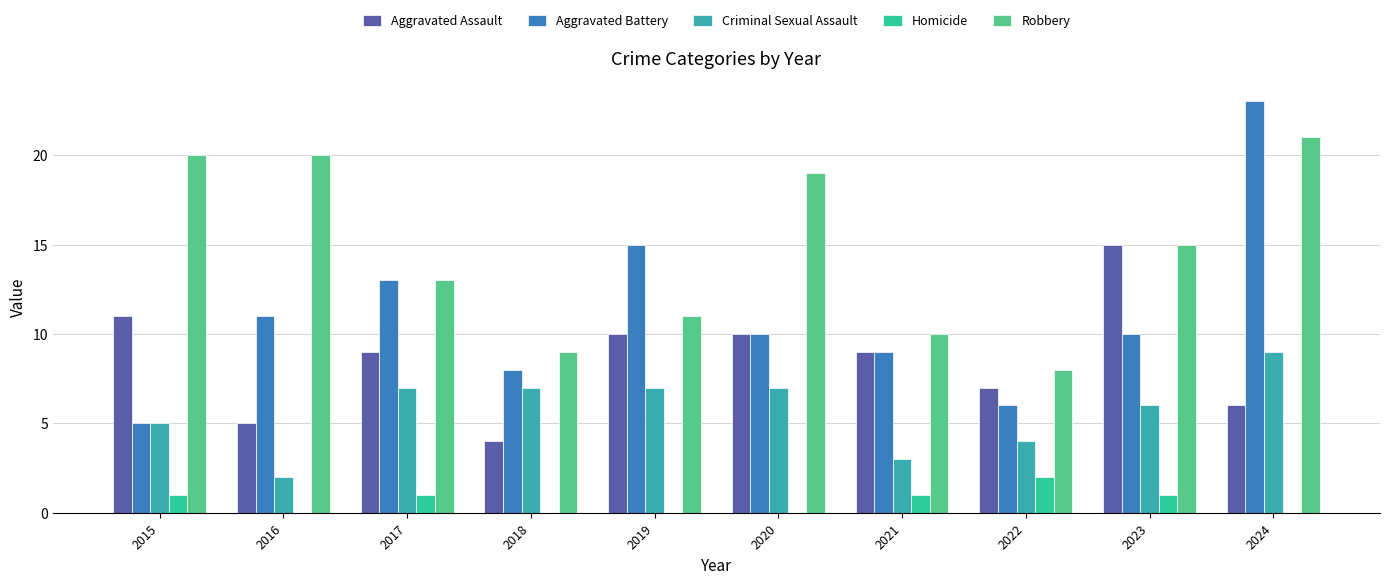

Which series has the largest total across all categories?

Robbery